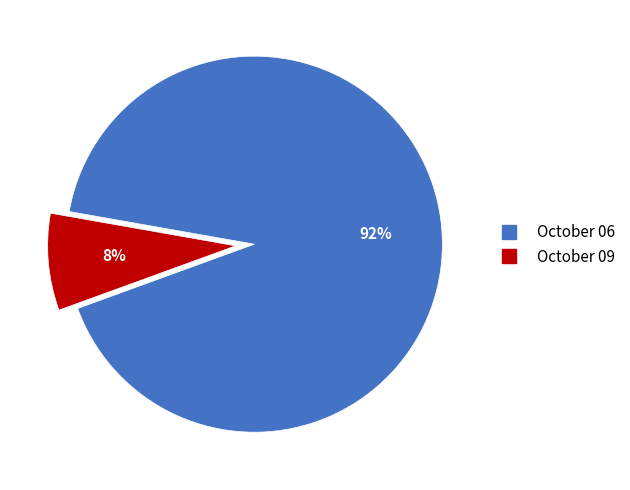

Is October 06 the majority of the pie?

Yes